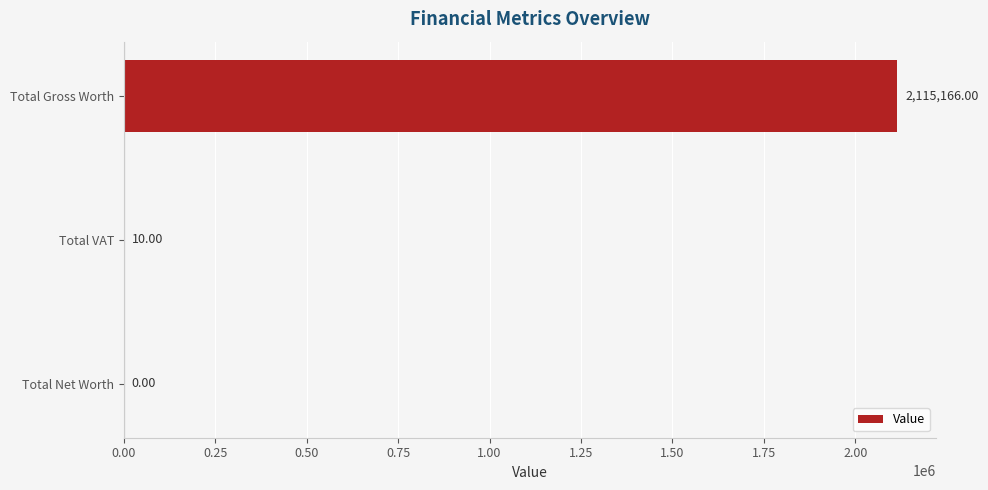

What is the change in value from Total Net Worth to Total VAT?

+10